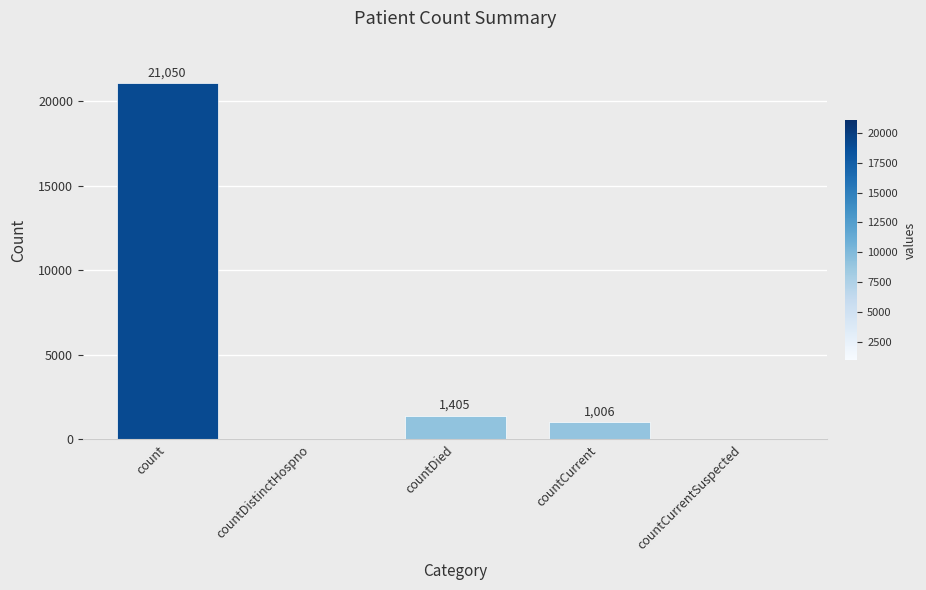

The value at count is 35179. True or false?

False